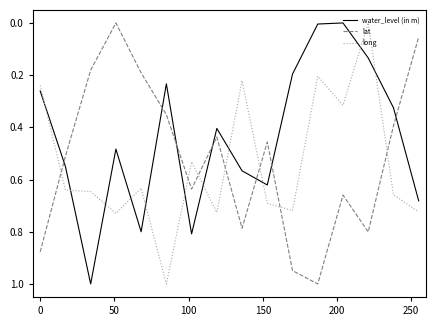

How many values in lat are above zero?

15